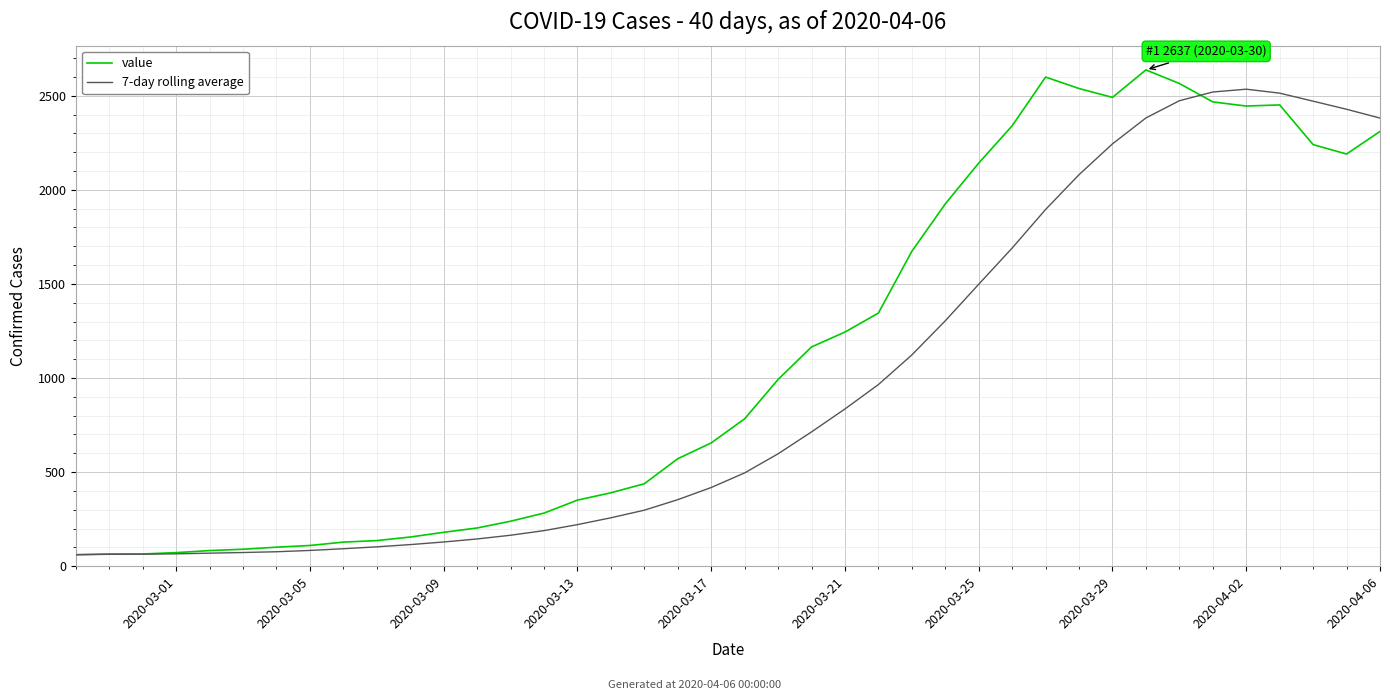

What is the lowest value of the value series?

61.0